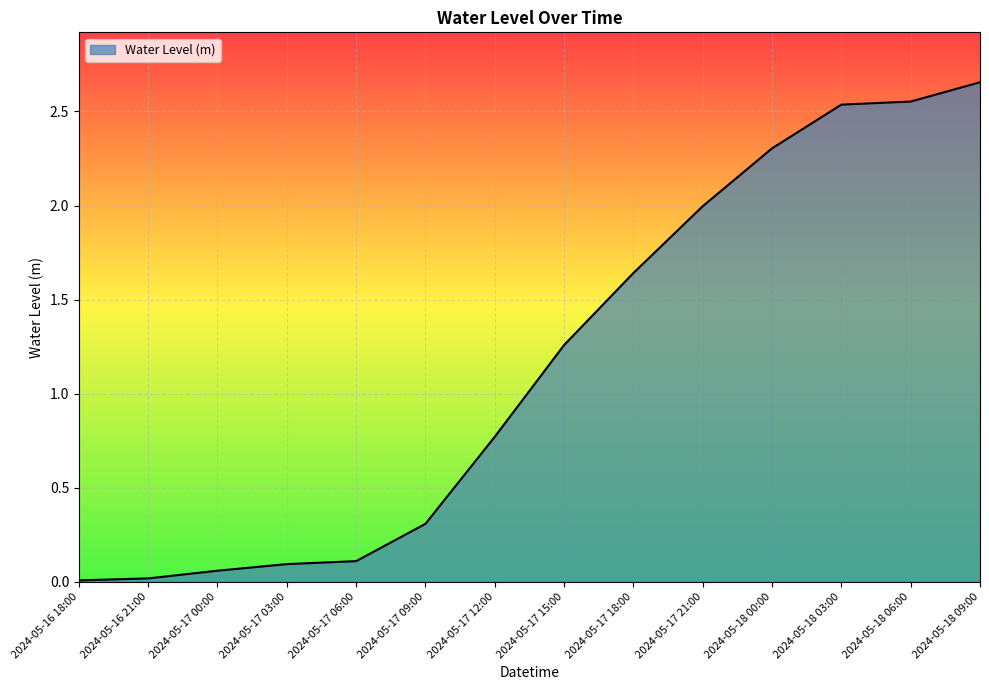

At which label is the value closest to 1?

2024-05-17 12:00